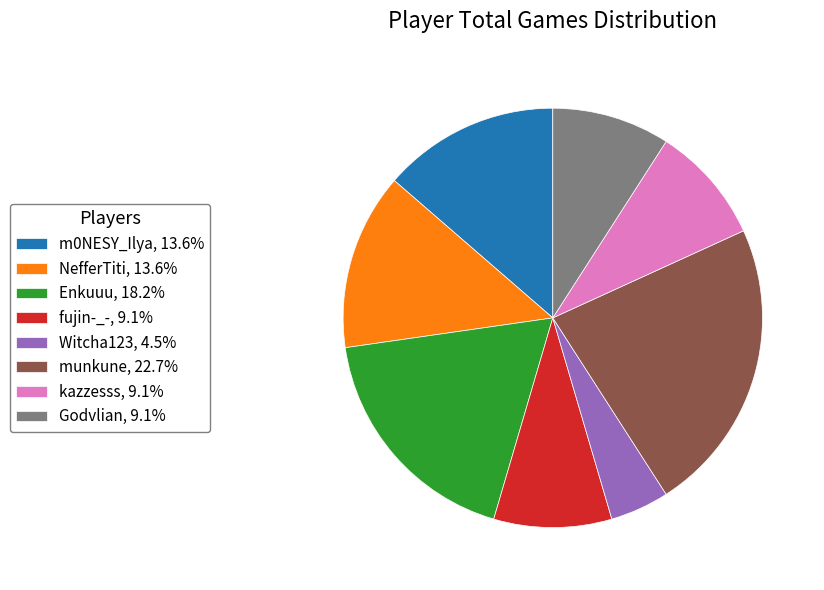

Does Witcha123, 4.5% represent more than half of the total?

No